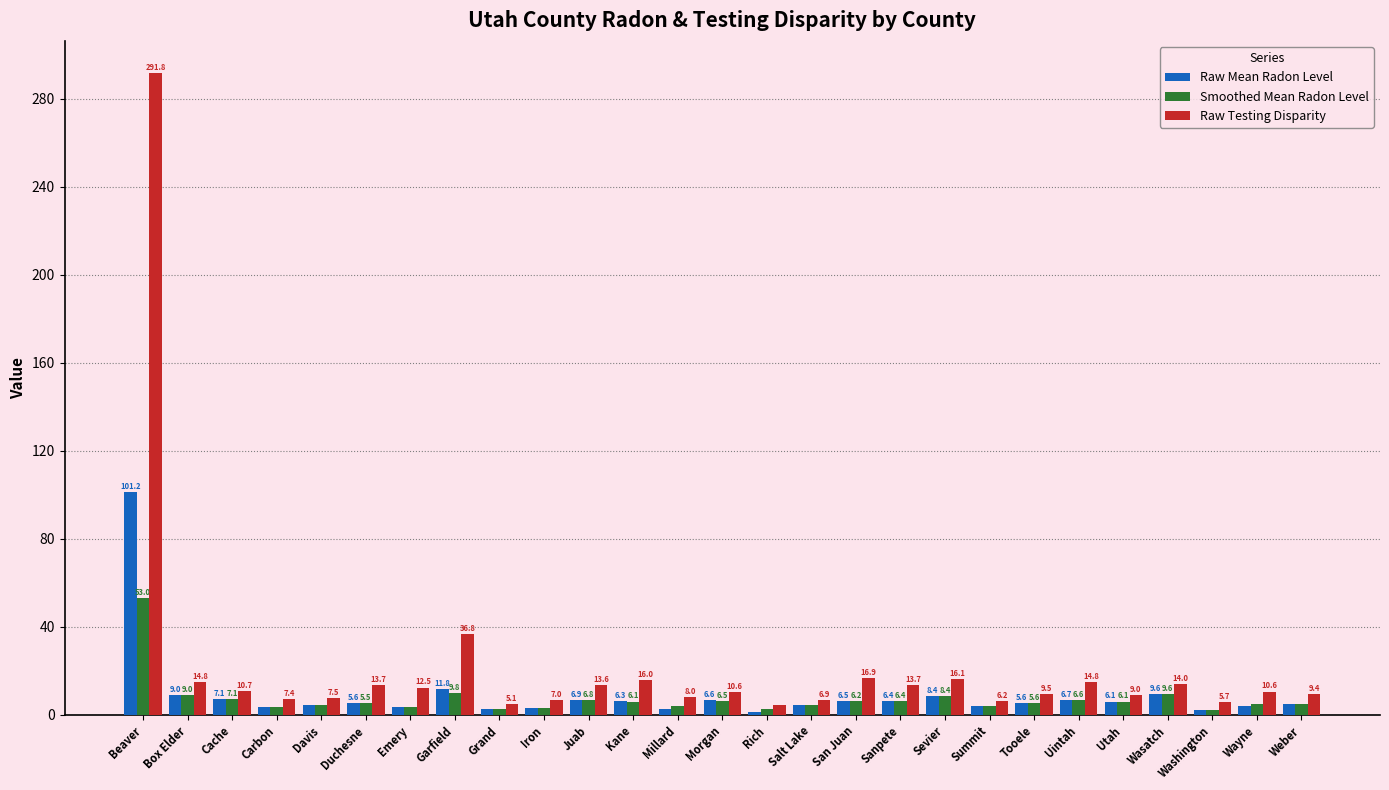

The Raw Mean Radon Level series shows 3.4 at Carbon. True or false?

True